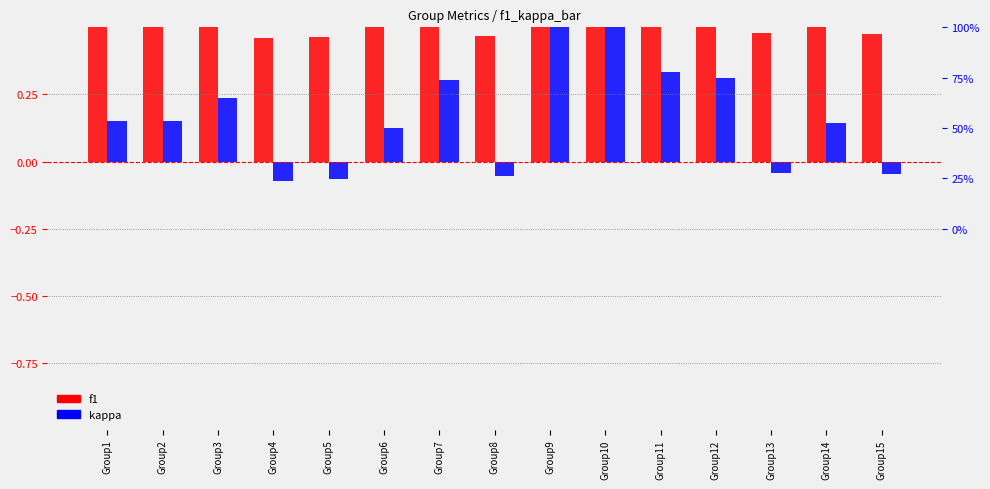

At Group1, list the series in order from smallest to largest.

kappa, f1